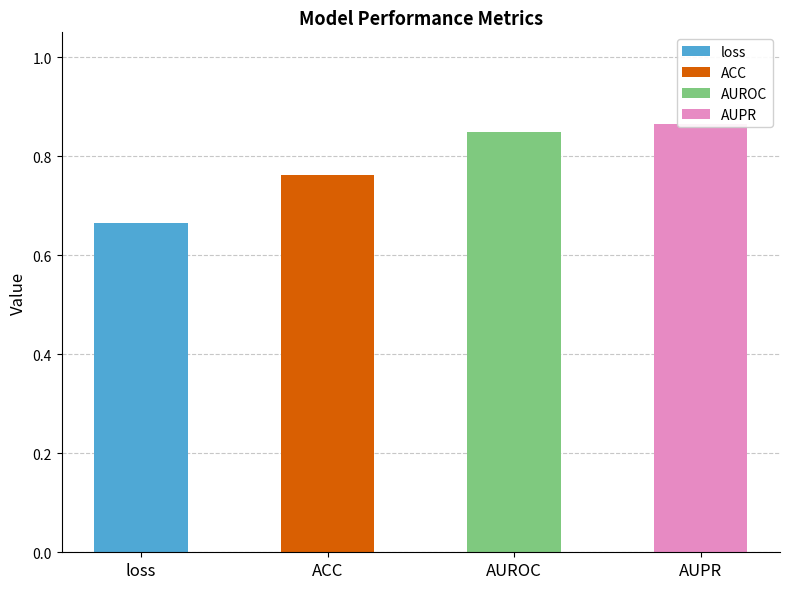

Which label corresponds to the smallest value in the chart?

loss